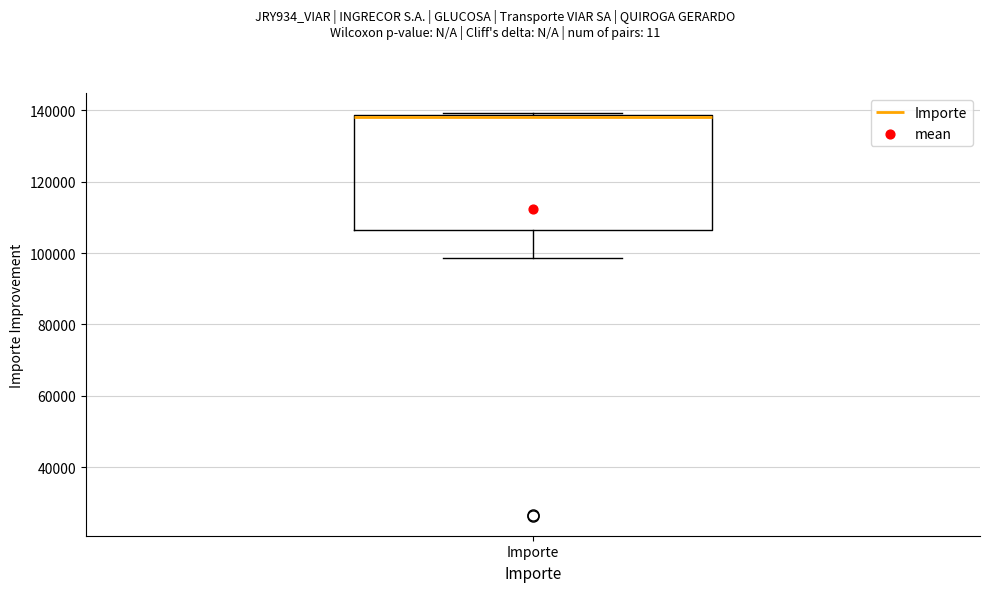

Where is the lower edge of the box for Importe on the y-axis? The values are not printed on the chart, so give them approximately, as read against the axis.

106000